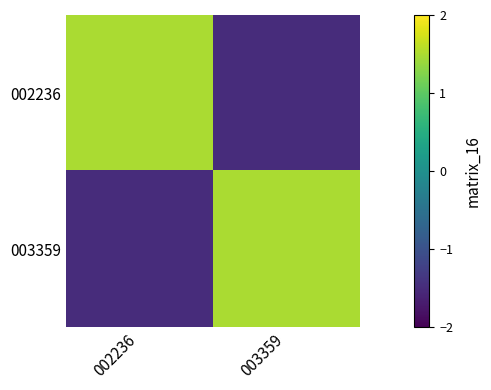

Reading right to left, what are all the values shown in this chart?

002236: 003359=-1.5	002236=1.5
003359: 003359=1.5	002236=-1.5